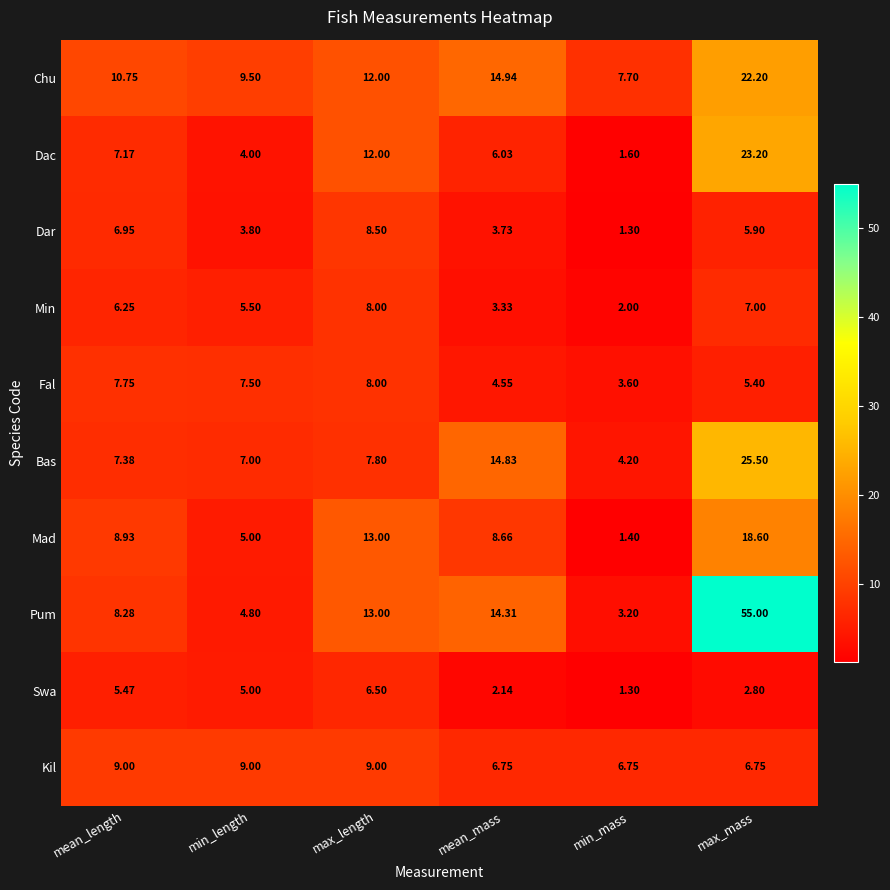

At which label is Pum closest to 29?

mean_mass